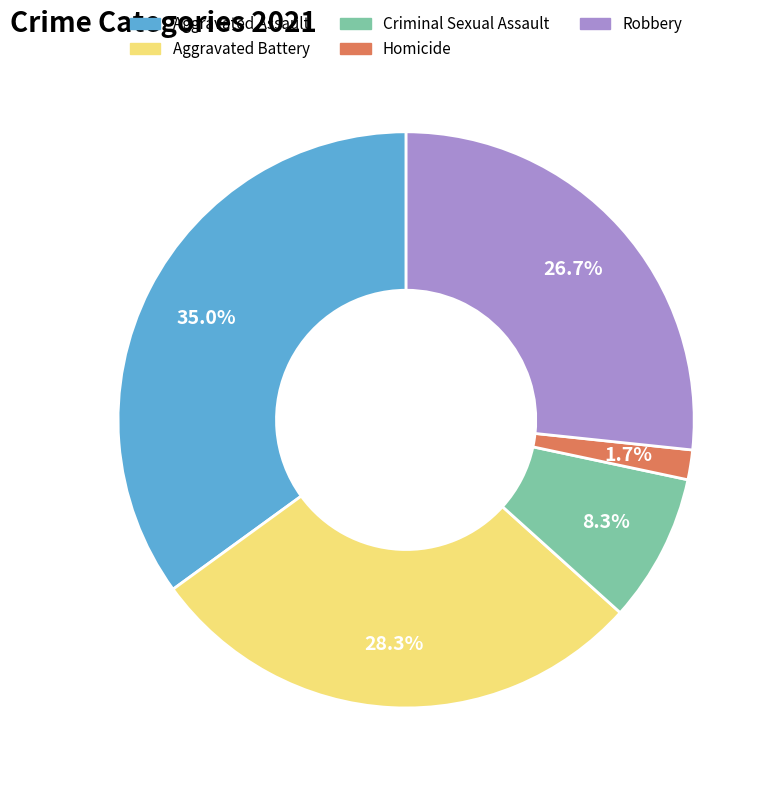

To the nearest percent, what is the combined percentage of Robbery and Aggravated Battery?

55%